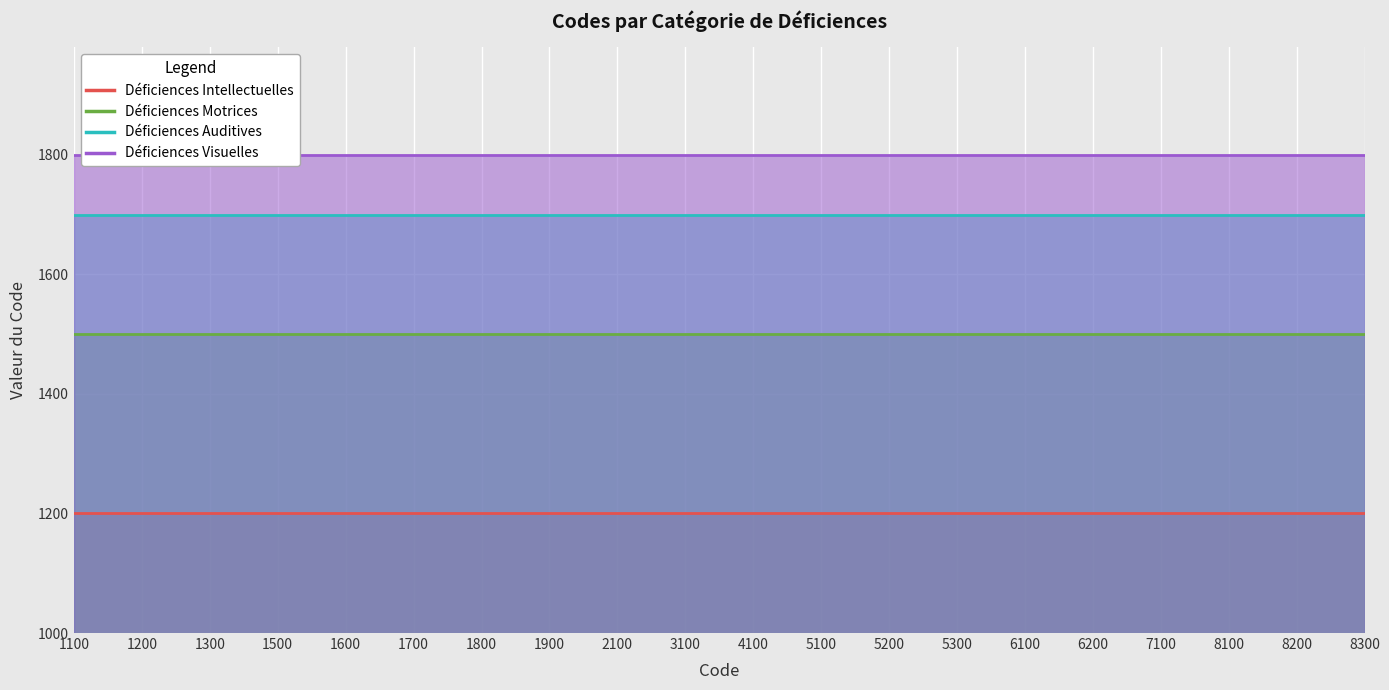

What is the spread (max minus min) of values at 7100?

600